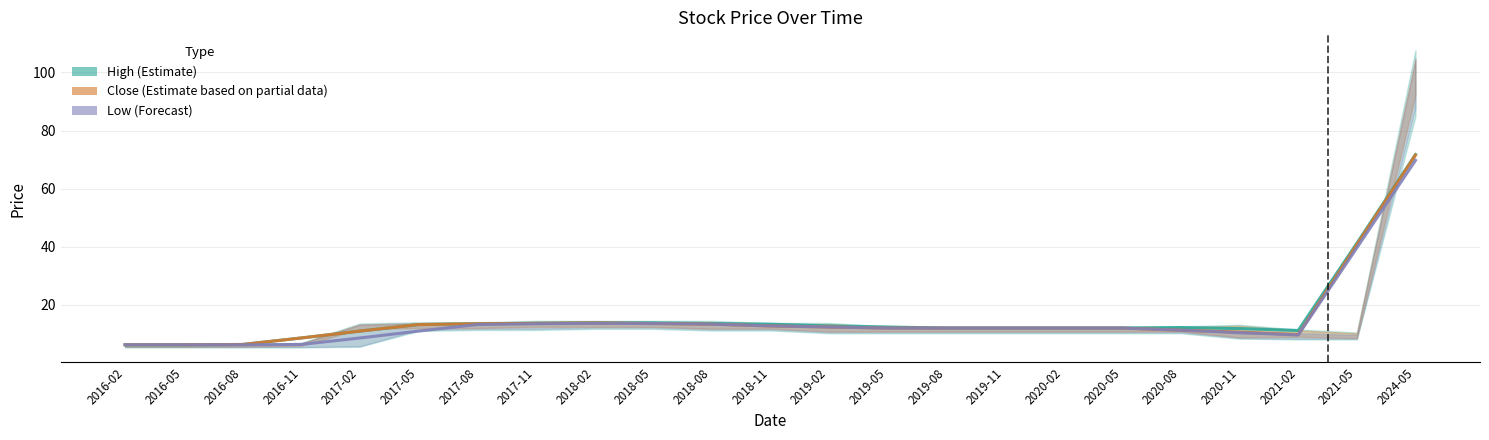

Count the number of categories in the chart.

23